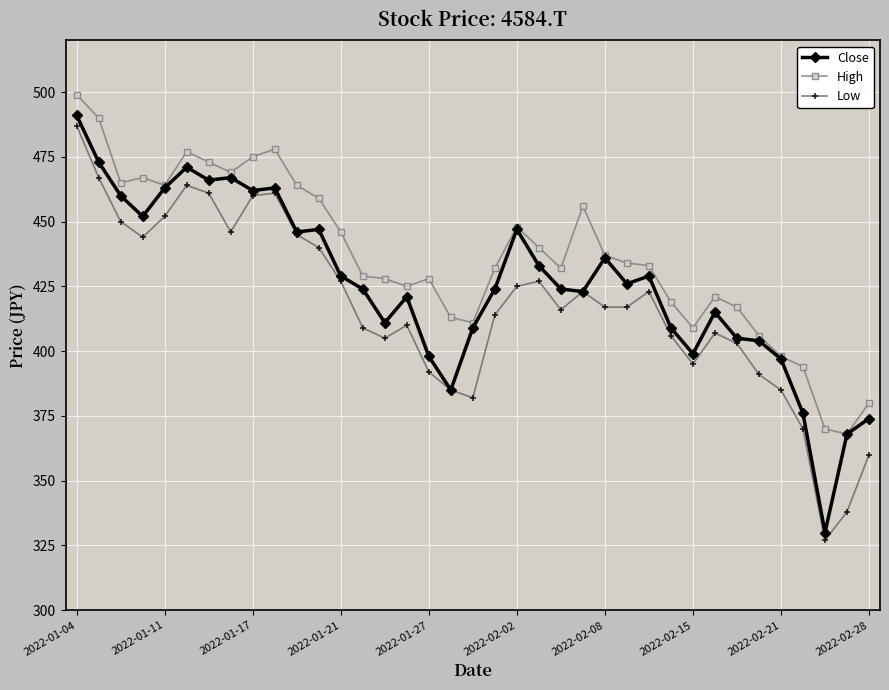

List the series in order of their peak value, lowest first.

Low, Close, High